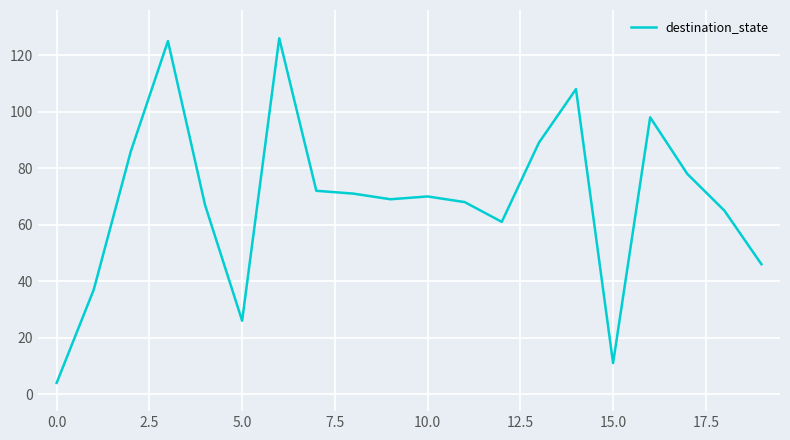

What is the difference between the maximum and minimum values?

122